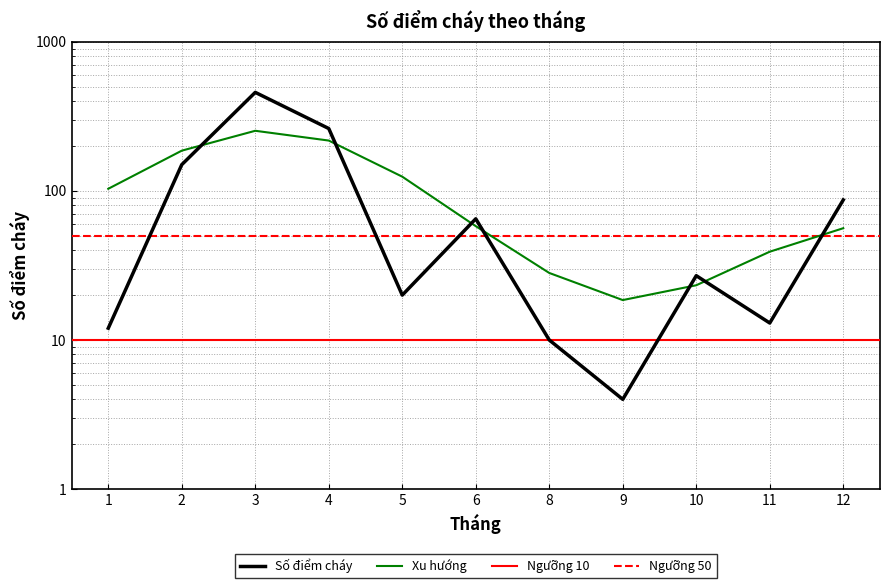

True or false: the data shows 22 at 11.

False